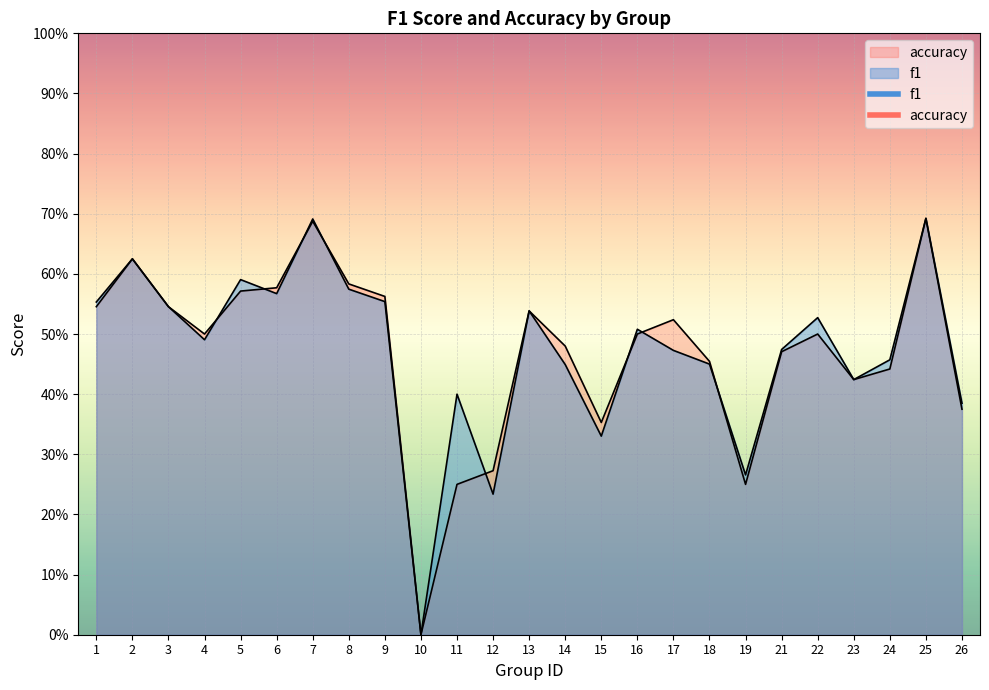

How many values in the f1 series exceed 0?

24